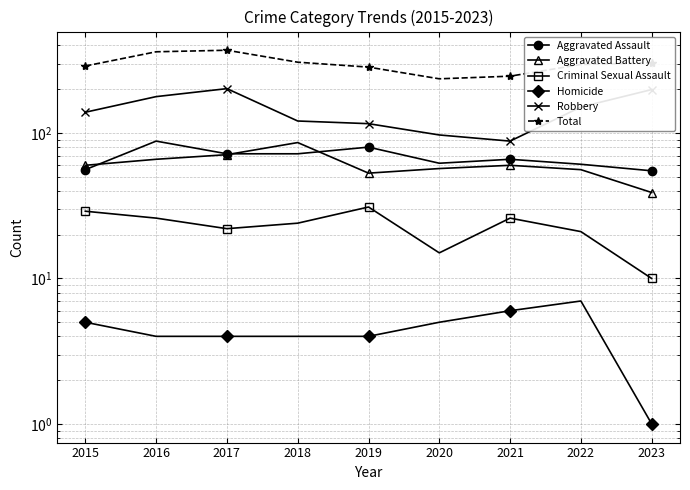

What is the difference between the highest and lowest values at 2015?

284